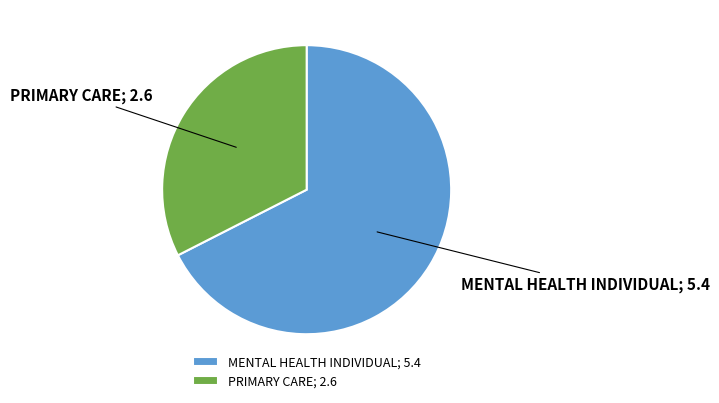

Which category accounts for the majority?

MENTAL HEALTH INDIVIDUAL